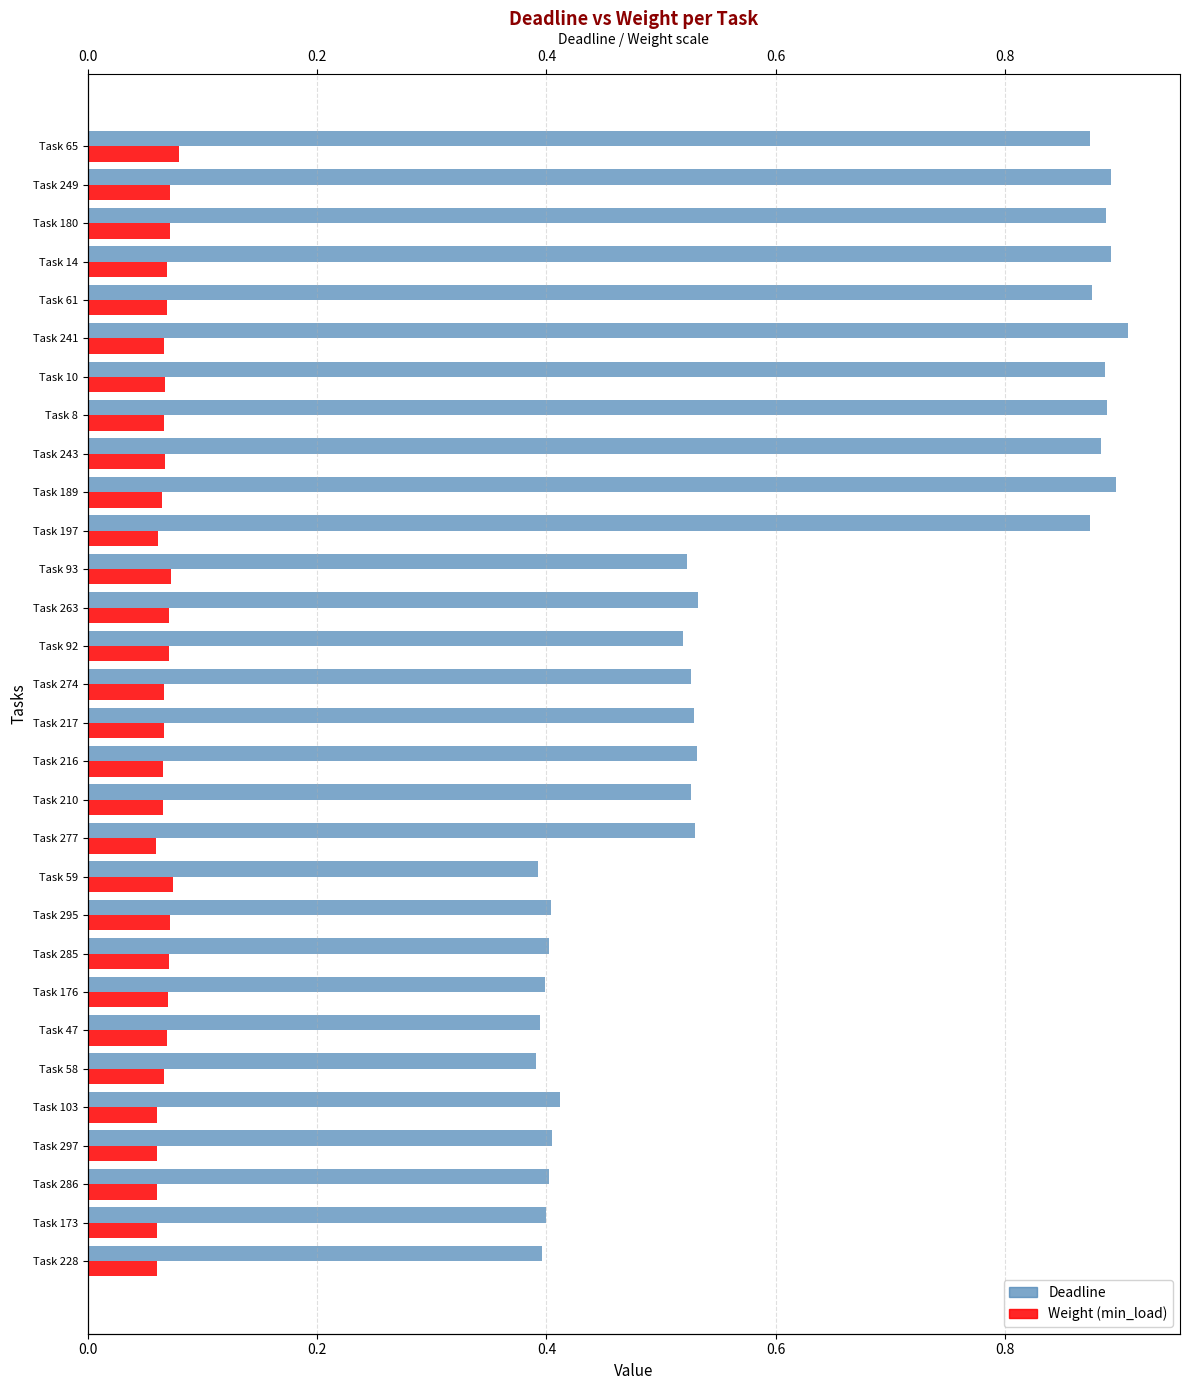

Are the bars horizontal?

Yes